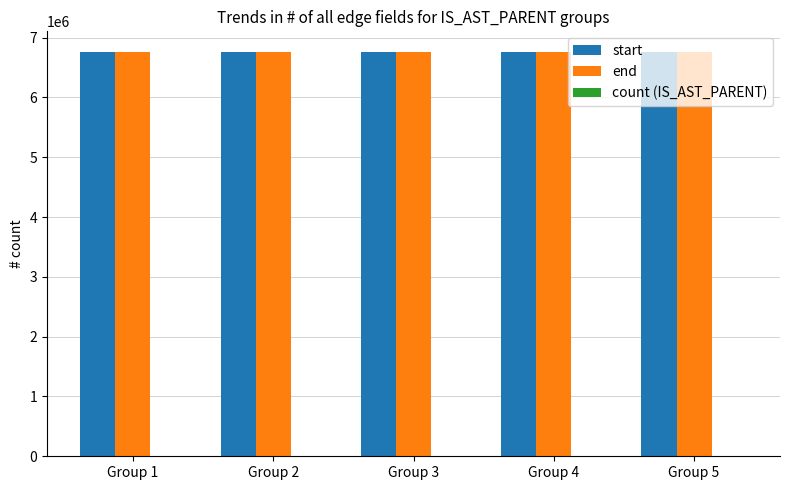

The value of end at Group 2 is 1869109.1. True or false?

False